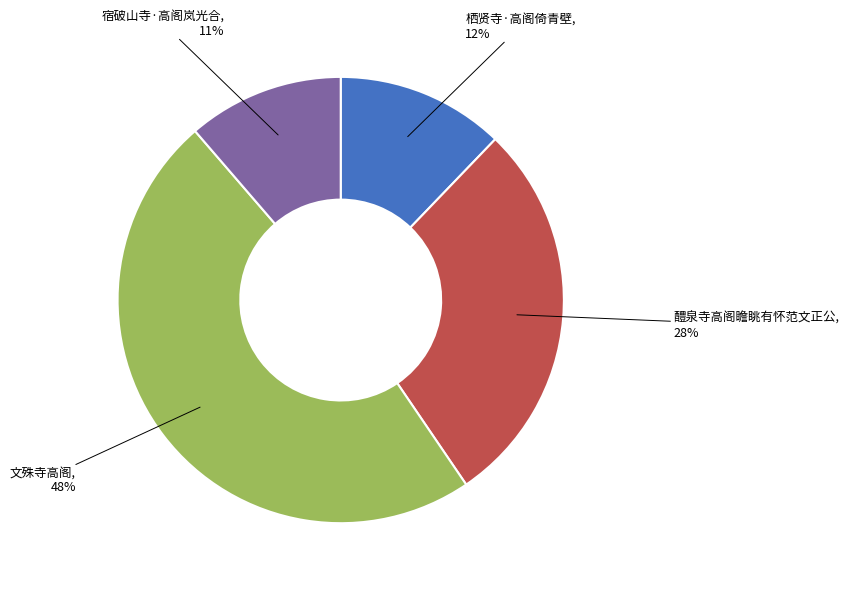

How many slices are in this pie chart?

4